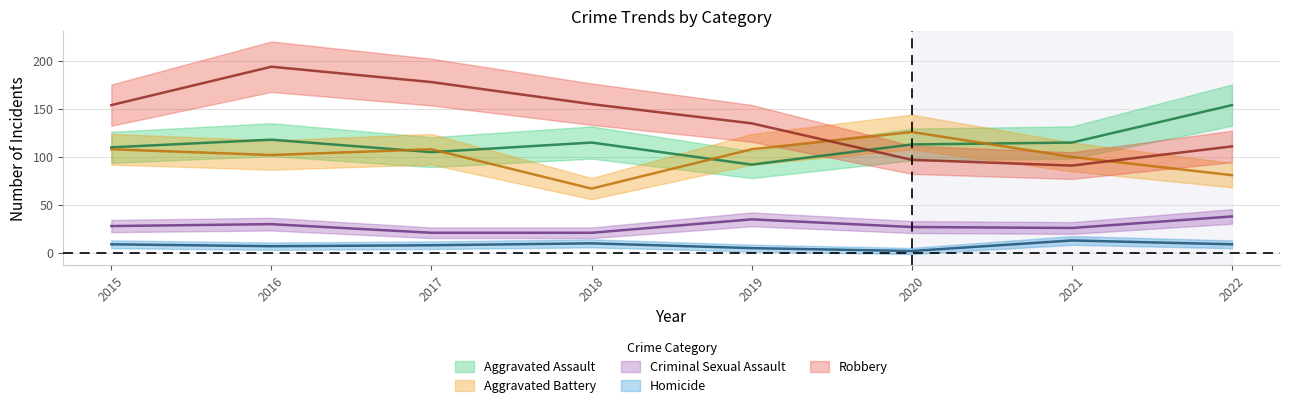

What is the sum of the Robbery values at 2021 and 2020?

188